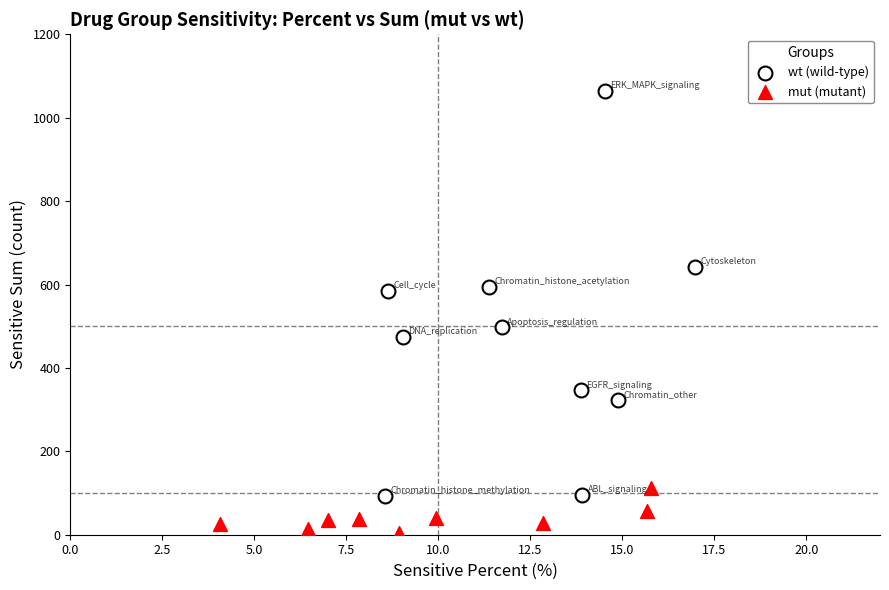

Which series has the largest Y range (max minus min)?

wt (wild-type)